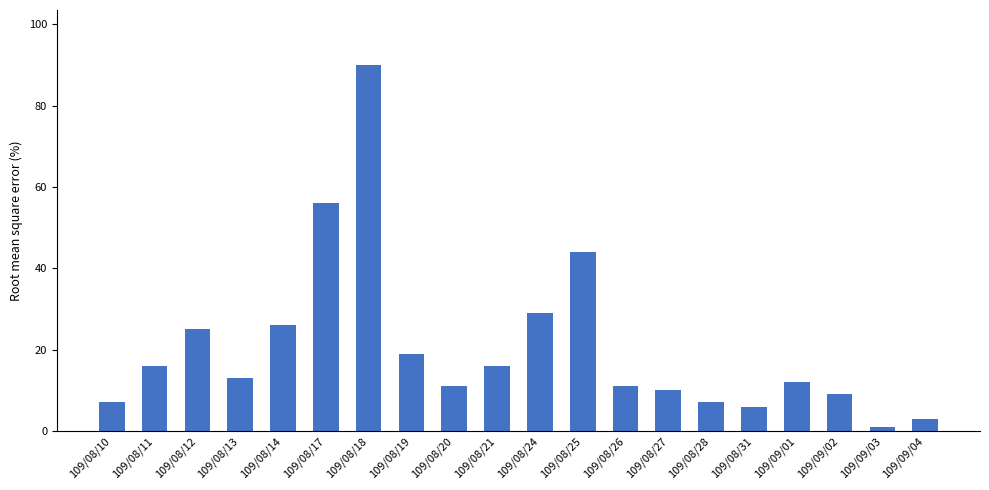

True or false: the data shows 6 at 109/08/31.

True